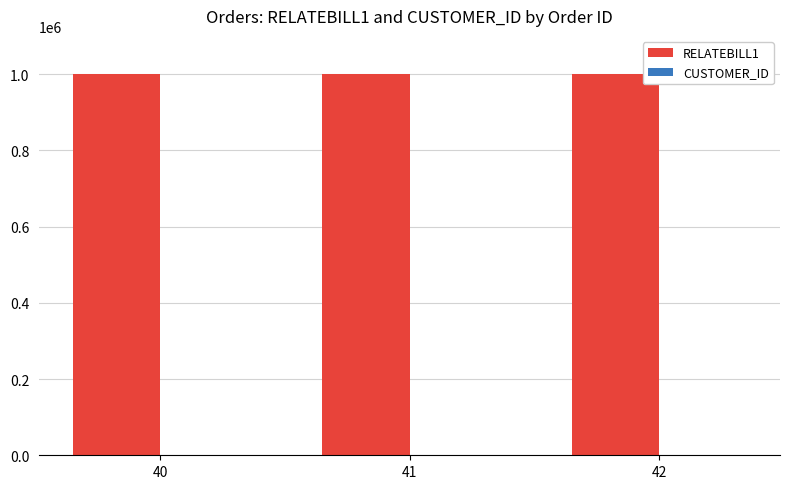

What is the maximum value shown in the chart?

1000039